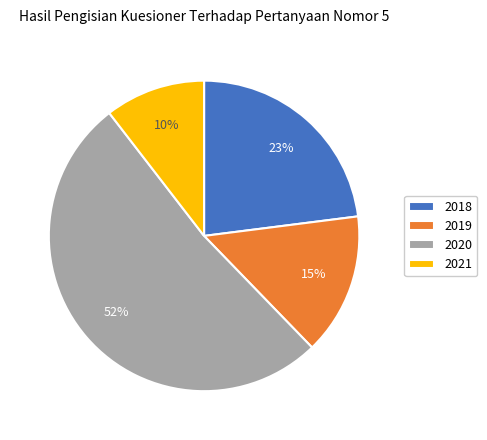

Combined, do 2019 and 2020 account for over 50%?

Yes